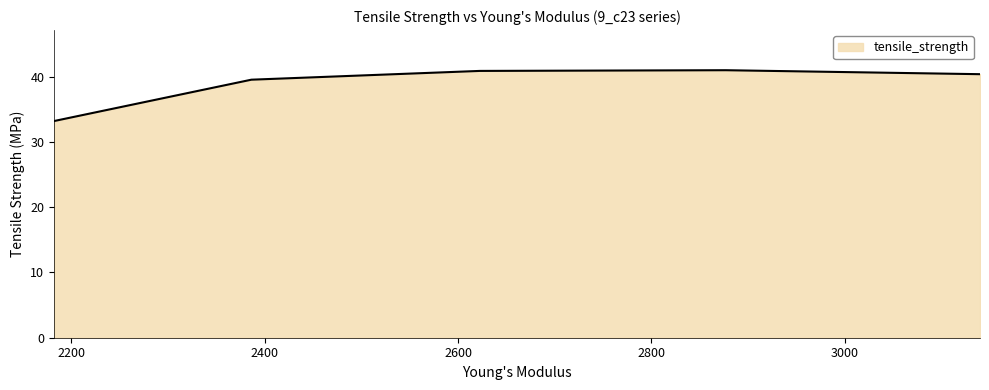

What is the smallest value displayed?

33.2